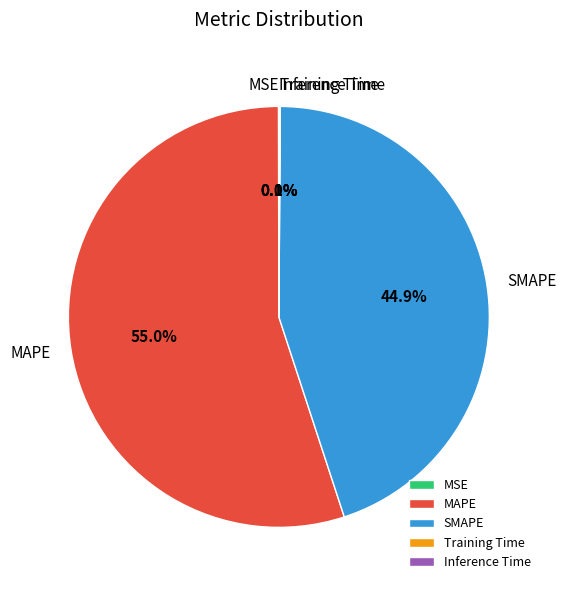

Which category accounts for the majority?

MAPE